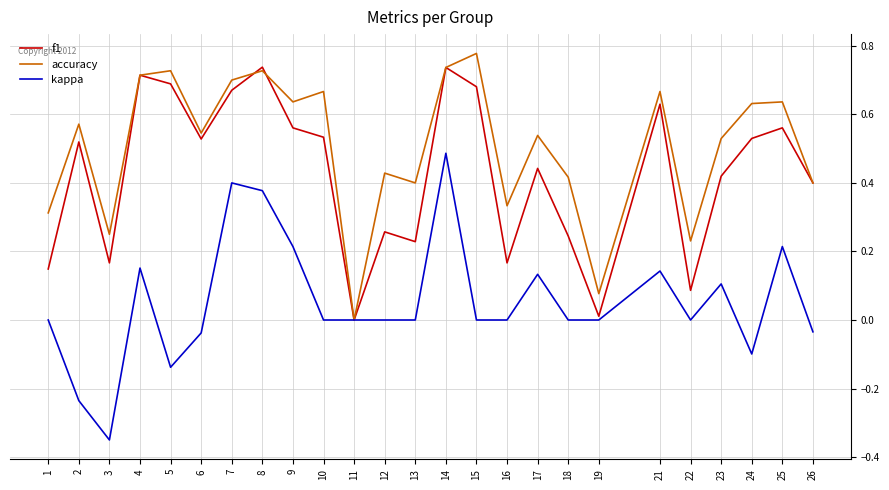

What is the total value across all series at 15?

1.5